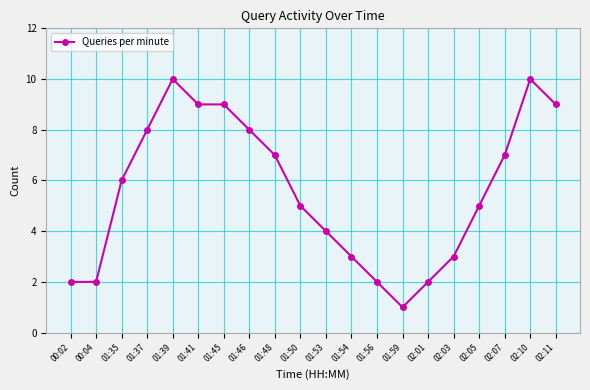

Which label corresponds to the smallest value in the chart?

01:59